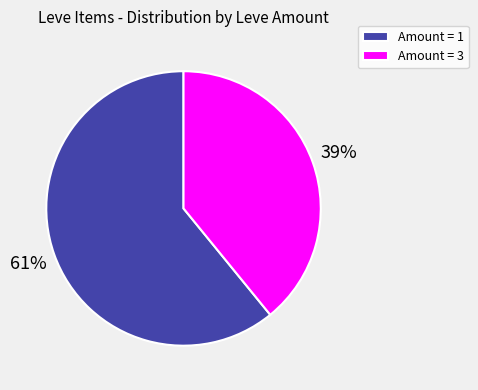

To the nearest percent, what percentage of the pie is Amount = 1?

61%